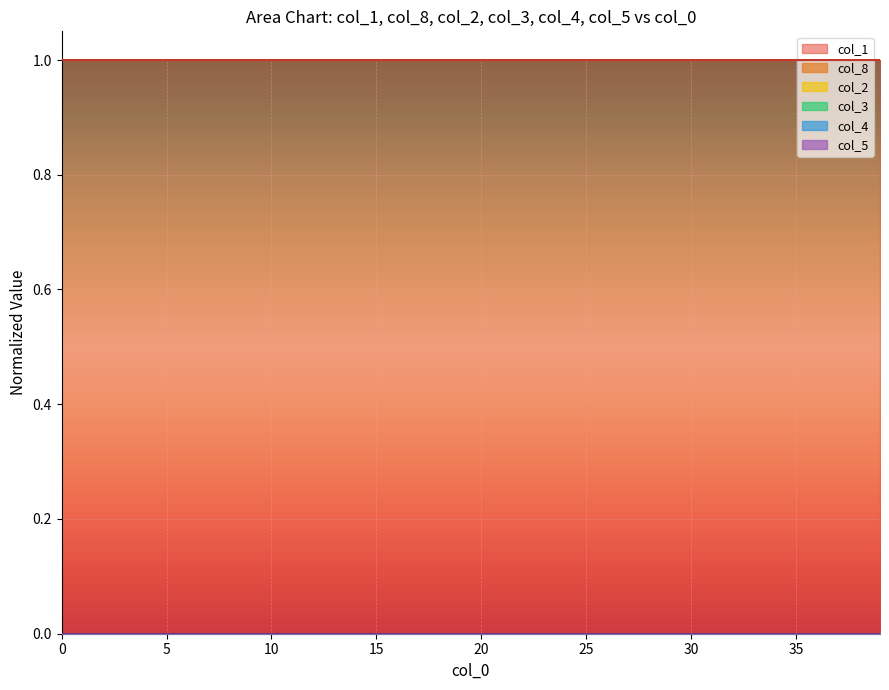

What is the greatest value displayed?

1.0